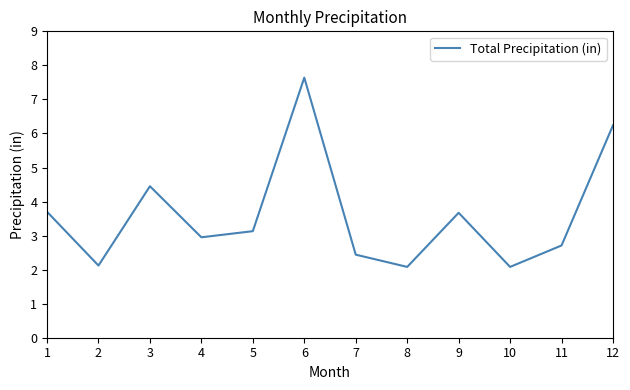

Approximately how many times larger is the value at 3 compared to 9?

1.2